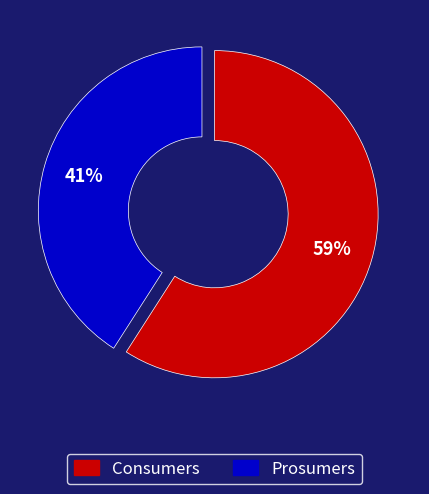

What is the ratio of the value at Consumers to the value at Prosumers?

1.4